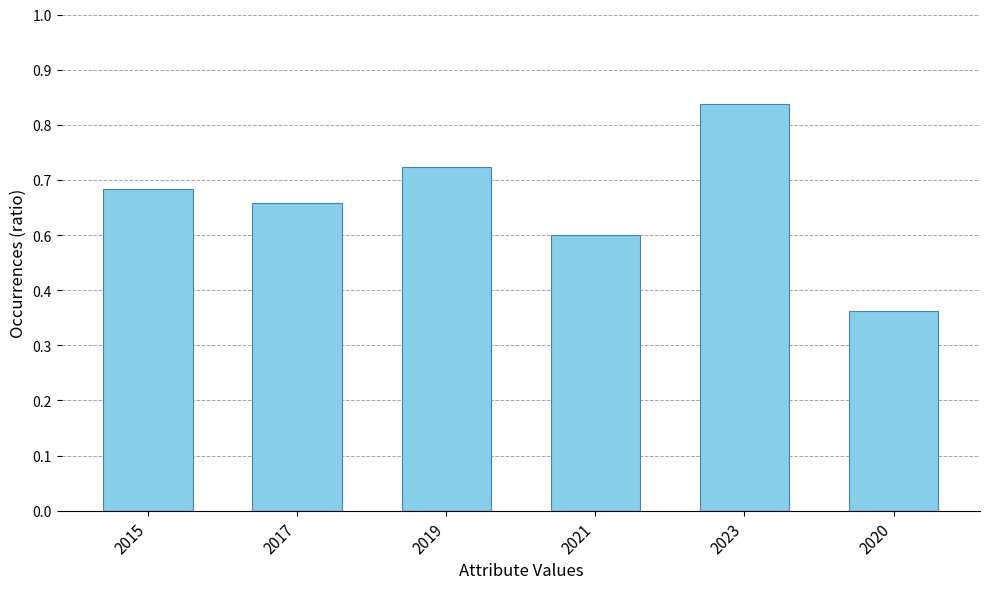

Is it true that the value at 2019 is 624?

True